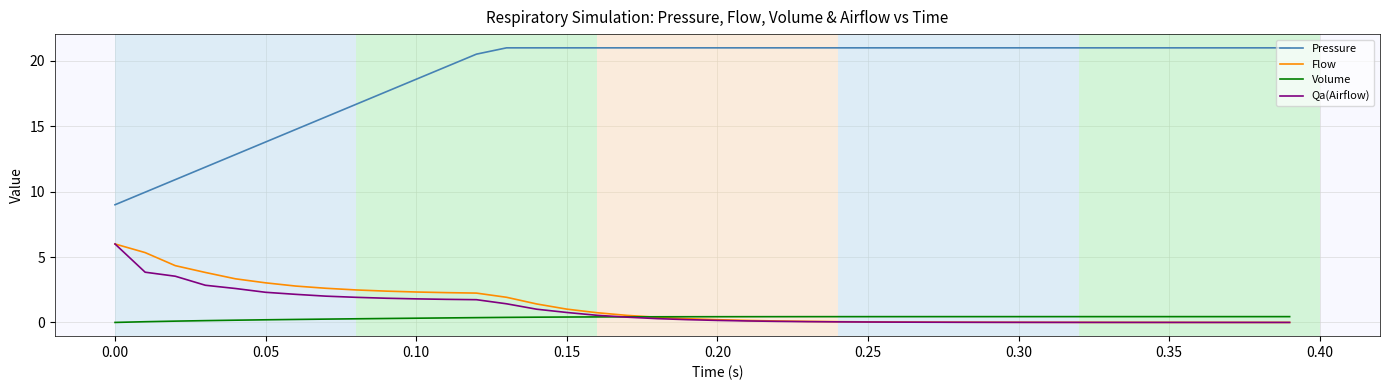

What is the average value of the Pressure series?

19.0